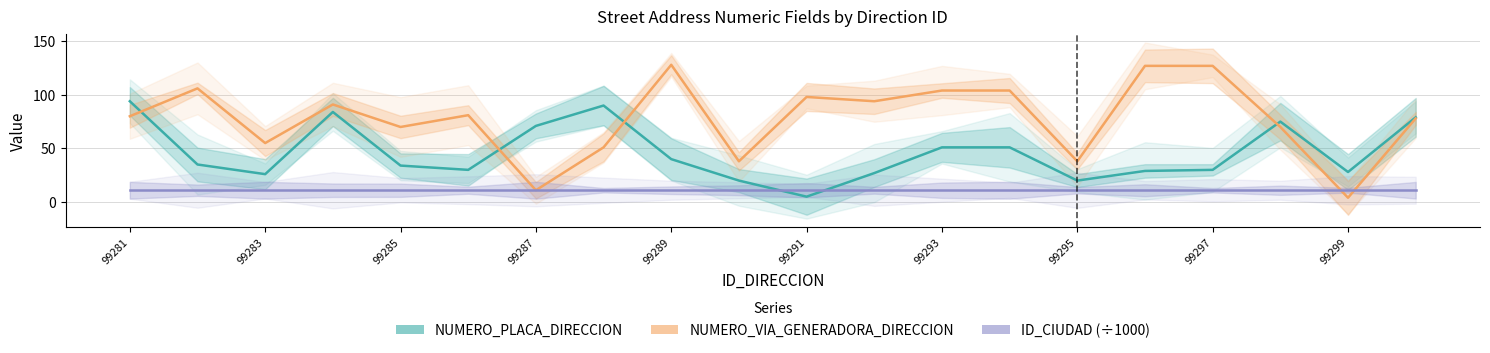

What is the average value of the ID_CIUDAD (÷1000) series?

11.0